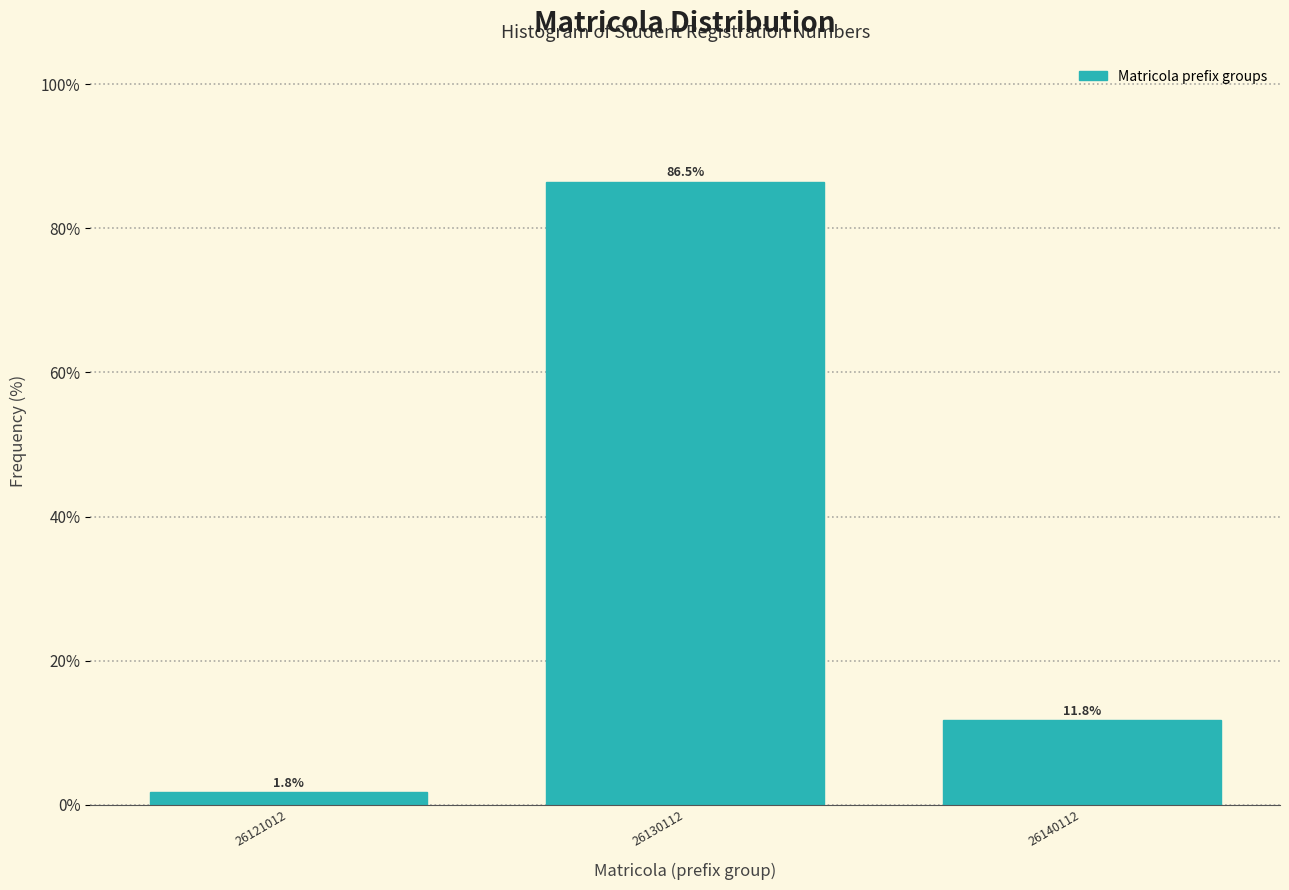

Reading left to right, list all the values displayed in this chart.

26121012=1.8	26130112=86.5	26140112=11.8